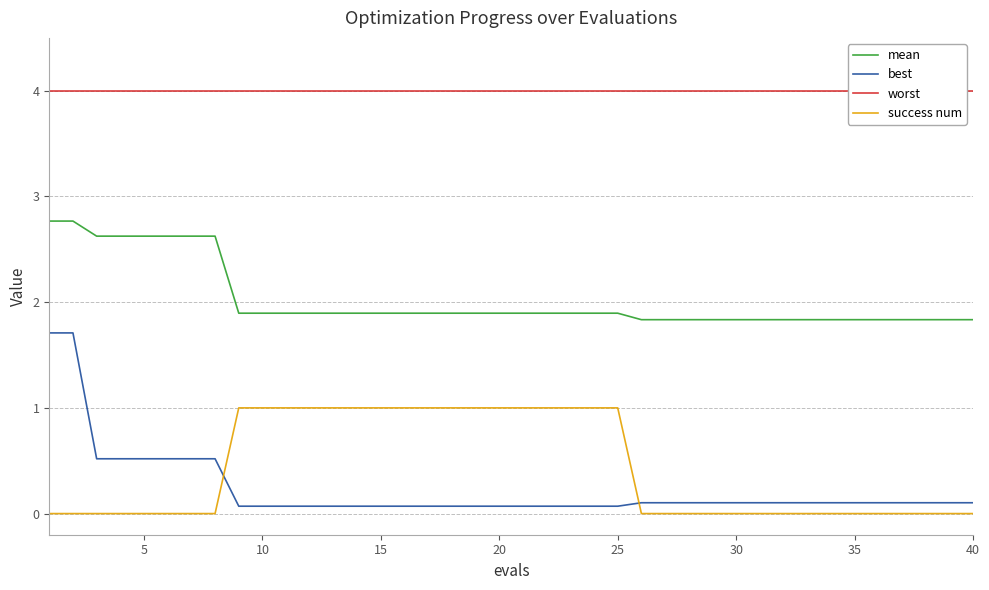

Reading left to right, transcribe all the data shown in this chart.

mean: 2.8	2.8	2.6	2.6	2.6	2.6	2.6	2.6	1.9	1.9	1.9	1.9	1.9	1.9	1.9	1.9	1.9	1.9	1.9	1.9	1.9	1.9	1.9	1.9	1.9	1.8	1.8	1.8	1.8	1.8	1.8	1.8	1.8	1.8	1.8	1.8	1.8	1.8	1.8	1.8
best: 1.7	1.7	0.5	0.5	0.5	0.5	0.5	0.5	0.1	0.1	0.1	0.1	0.1	0.1	0.1	0.1	0.1	0.1	0.1	0.1	0.1	0.1	0.1	0.1	0.1	0.1	0.1	0.1	0.1	0.1	0.1	0.1	0.1	0.1	0.1	0.1	0.1	0.1	0.1	0.1
worst: 4.0	4.0	4.0	4.0	4.0	4.0	4.0	4.0	4.0	4.0	4.0	4.0	4.0	4.0	4.0	4.0	4.0	4.0	4.0	4.0	4.0	4.0	4.0	4.0	4.0	4.0	4.0	4.0	4.0	4.0	4.0	4.0	4.0	4.0	4.0	4.0	4.0	4.0	4.0	4.0
success num: 0.0	0.0	0.0	0.0	0.0	0.0	0.0	0.0	1.0	1.0	1.0	1.0	1.0	1.0	1.0	1.0	1.0	1.0	1.0	1.0	1.0	1.0	1.0	1.0	1.0	0.0	0.0	0.0	0.0	0.0	0.0	0.0	0.0	0.0	0.0	0.0	0.0	0.0	0.0	0.0